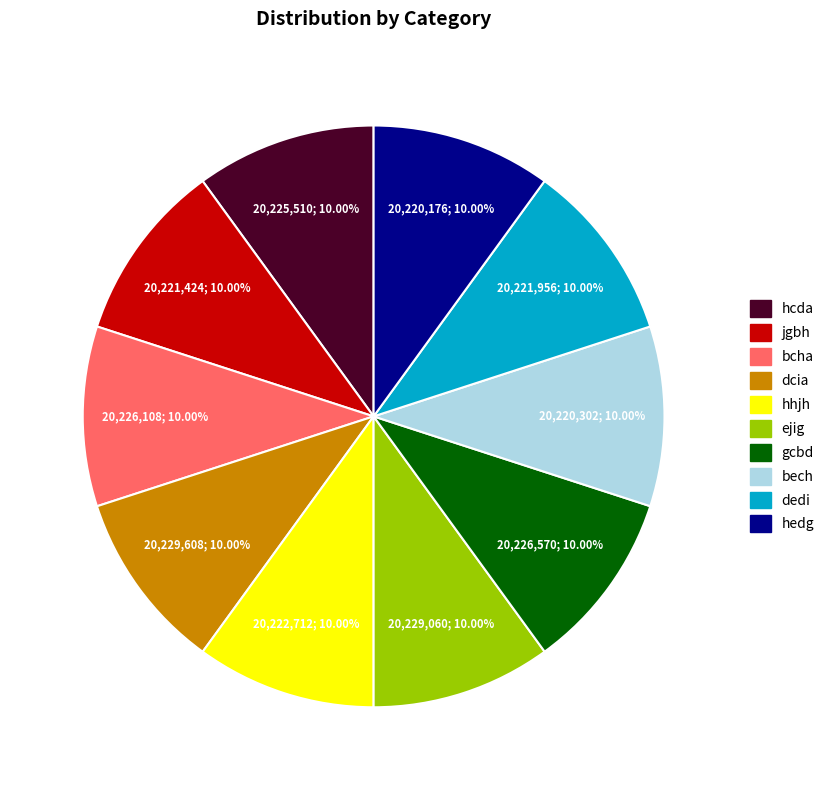

What portion of the pie excludes ejig?

90.0%